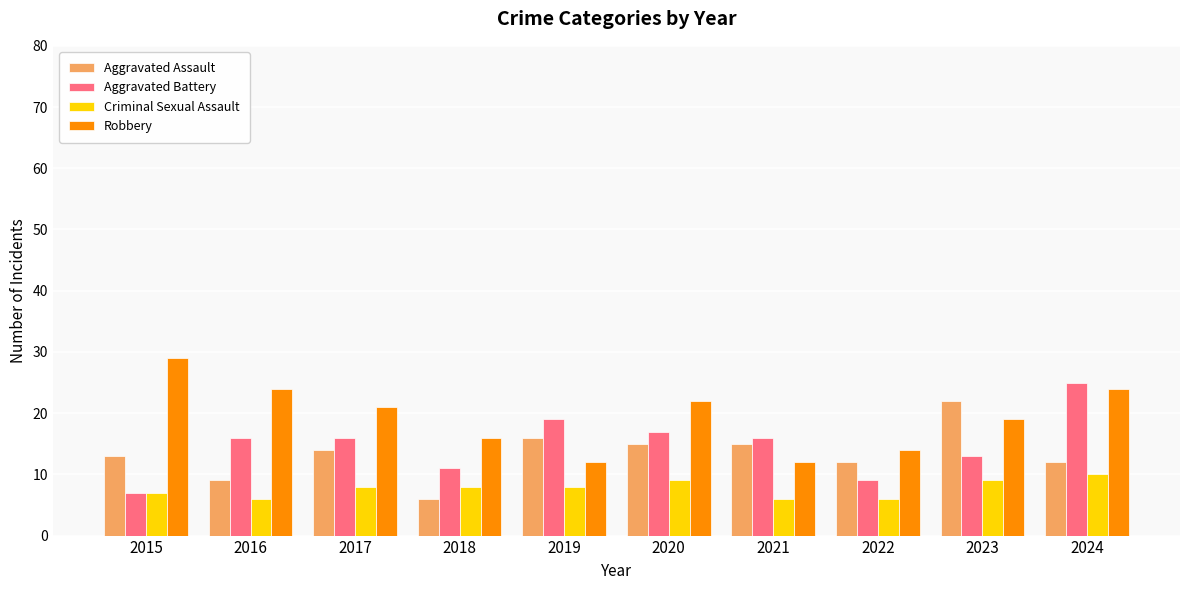

Rank the series at 2016 from highest to lowest value.

Robbery, Aggravated Battery, Aggravated Assault, Criminal Sexual Assault